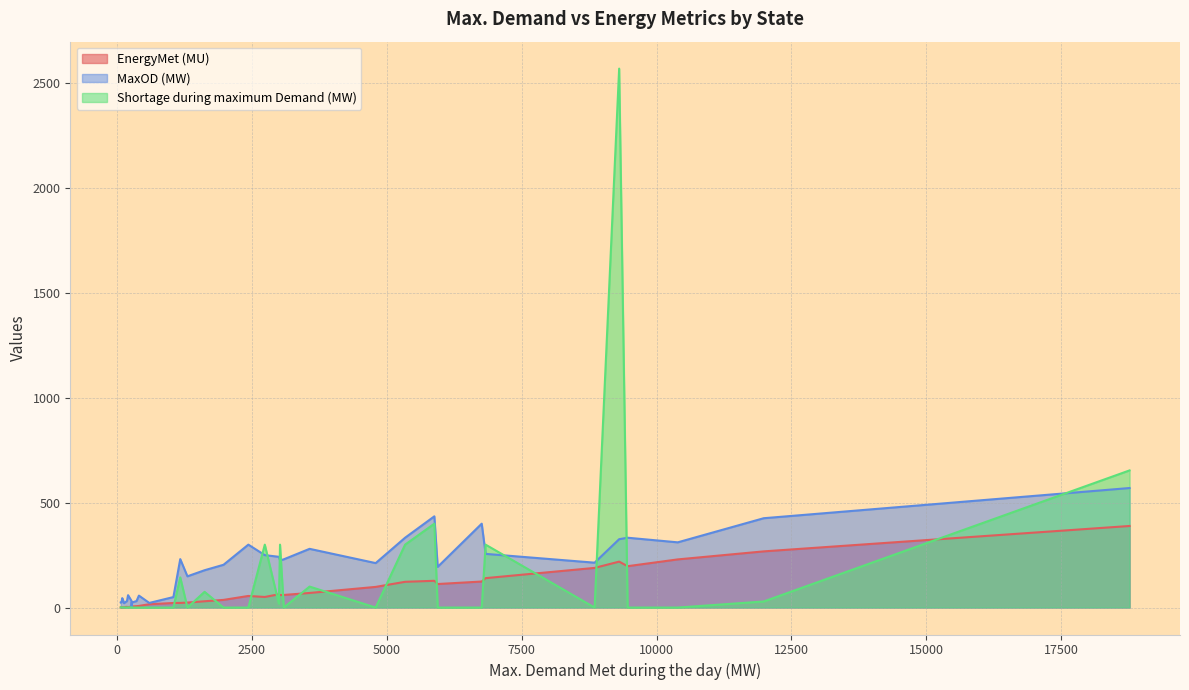

Is the value of Shortage during maximum Demand (MW) at Manipur greater than the value of EnergyMet (MU) at DD?

No